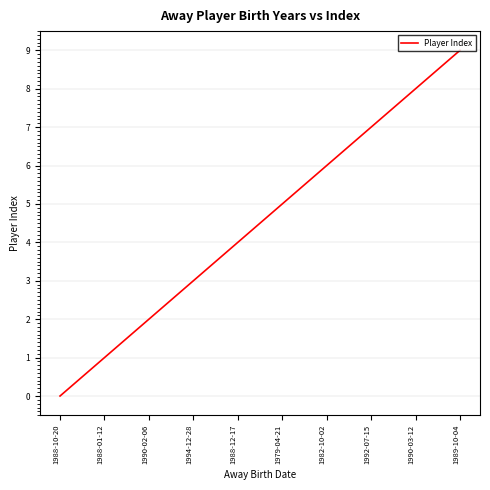

Which label corresponds to the largest value in the chart?

1989-10-04